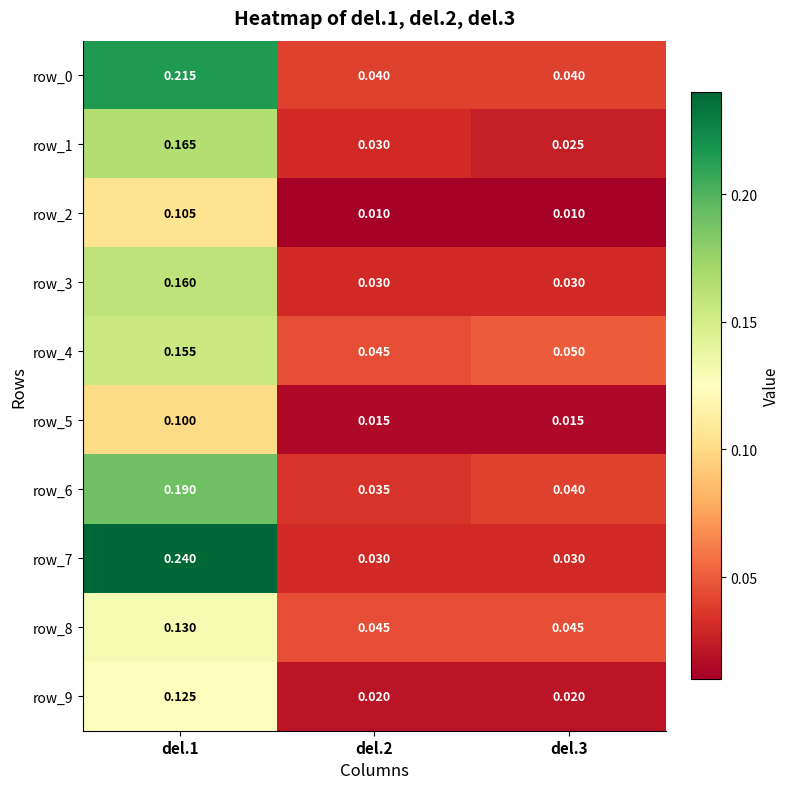

Is the value of row_0 at del.1 greater than the value of row_3 at del.2?

Yes